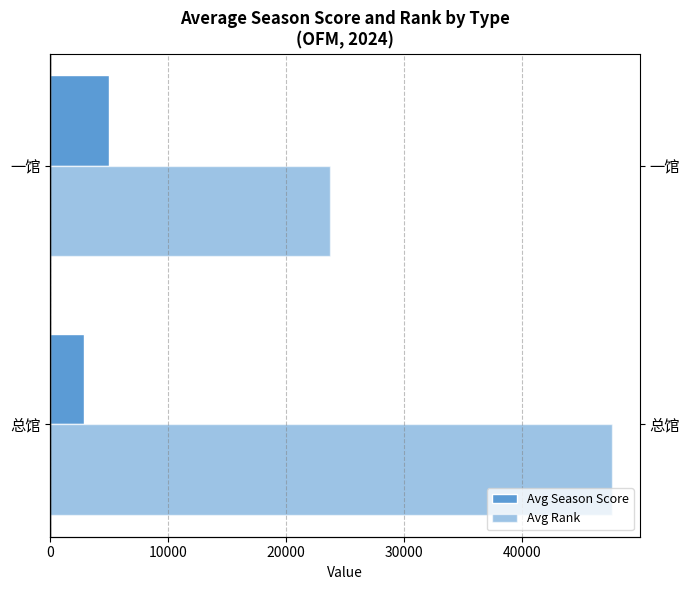

Is it true that Avg Rank equals 31132 at 总馆?

False